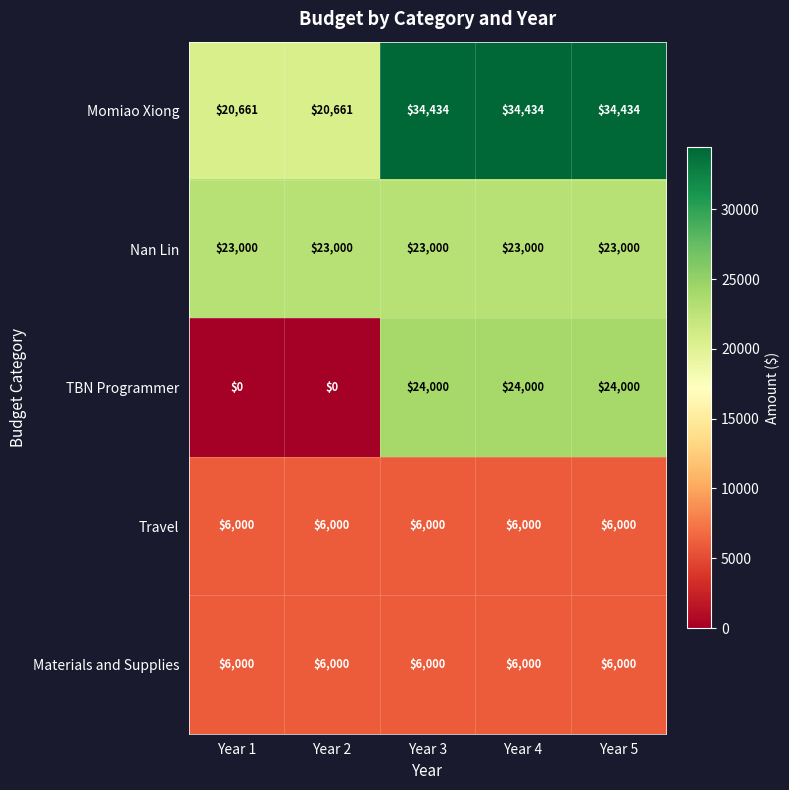

At how many categories does at least one series exceed 26596?

3